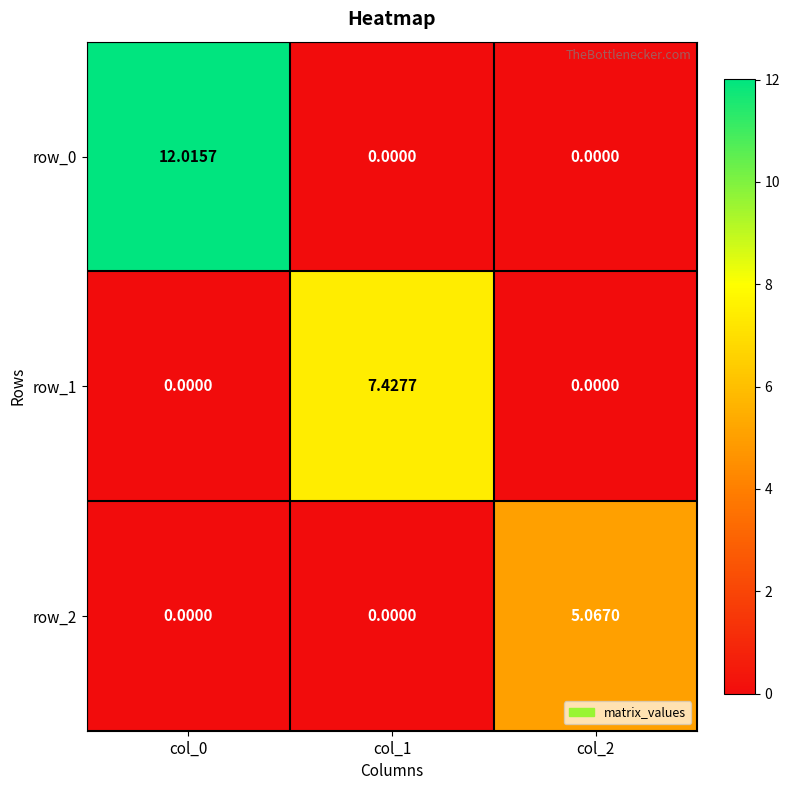

Is the value of row_2 at col_2 greater than the value of row_0 at col_2?

Yes